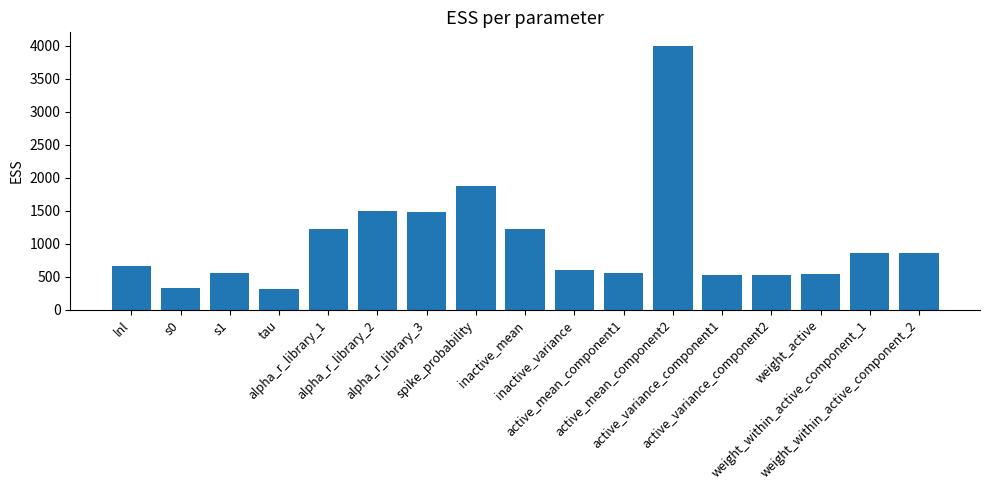

What is the maximum value shown in the chart?

4001.0